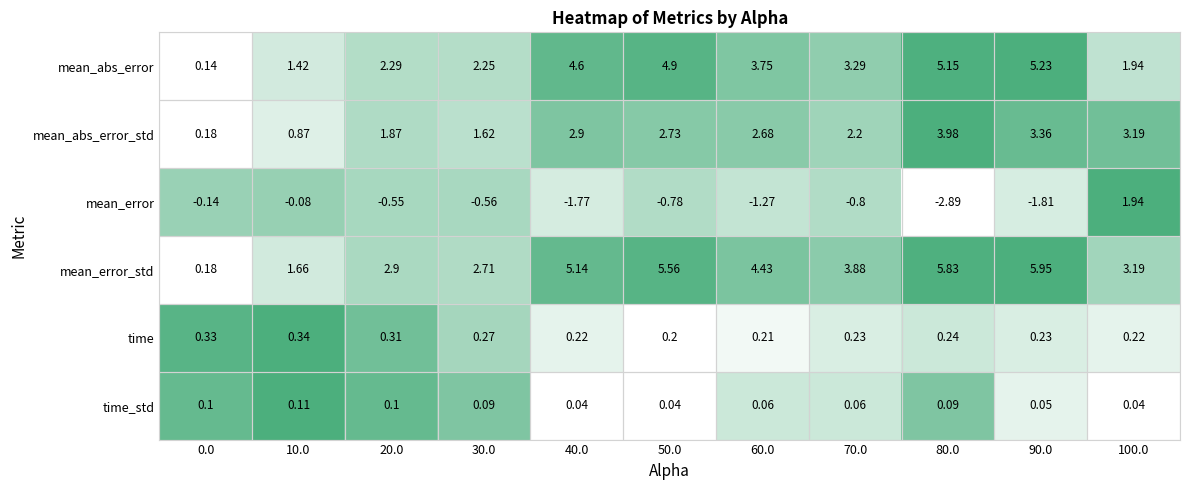

Count the number of categories in the chart.

11